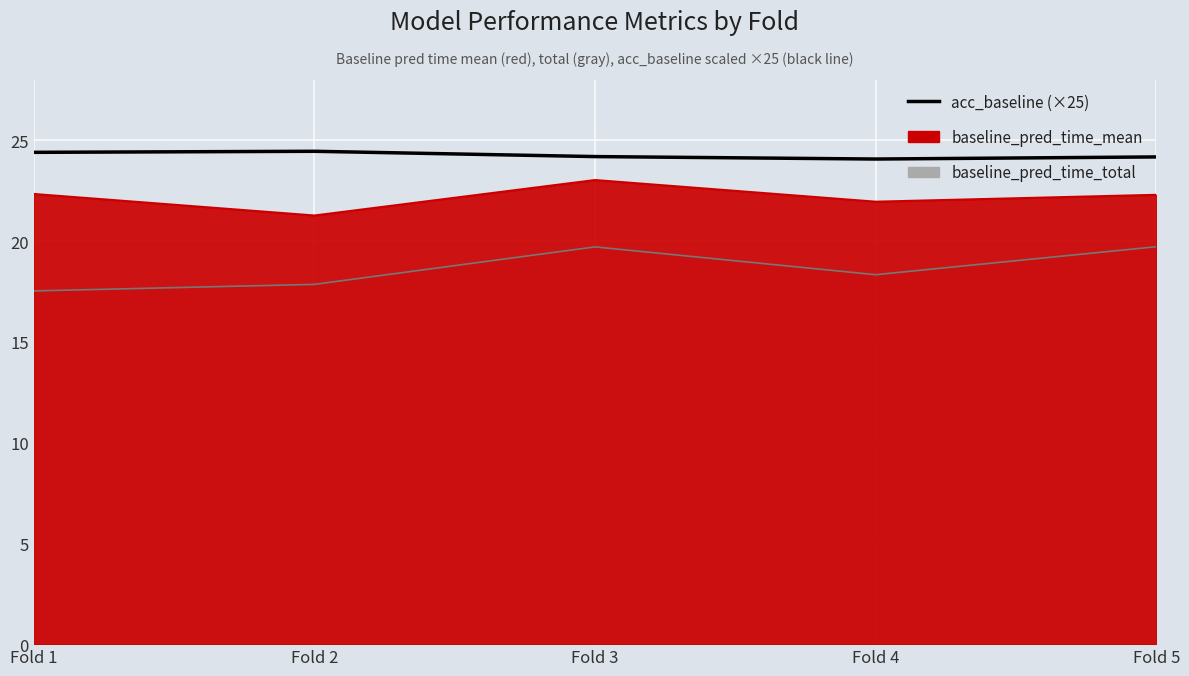

Reading left to right, list all the values displayed in this chart.

Fold 1=24.4	Fold 2=24.5	Fold 3=24.2	Fold 4=24.1	Fold 5=24.2